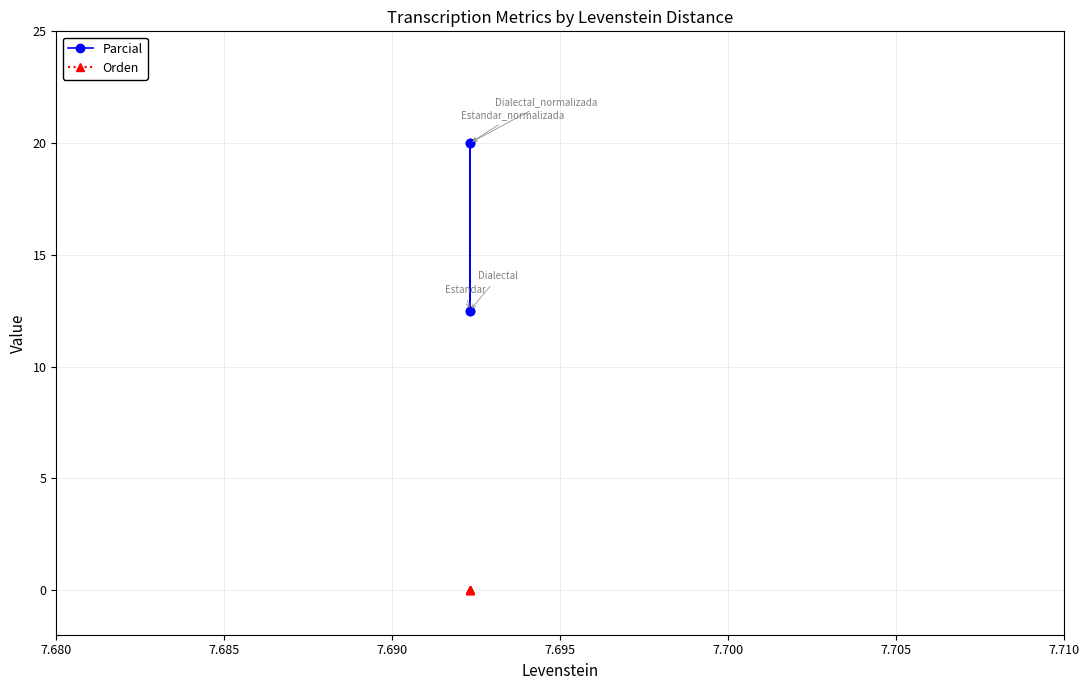

Does the chart display data point markers on the line(s)?

Yes